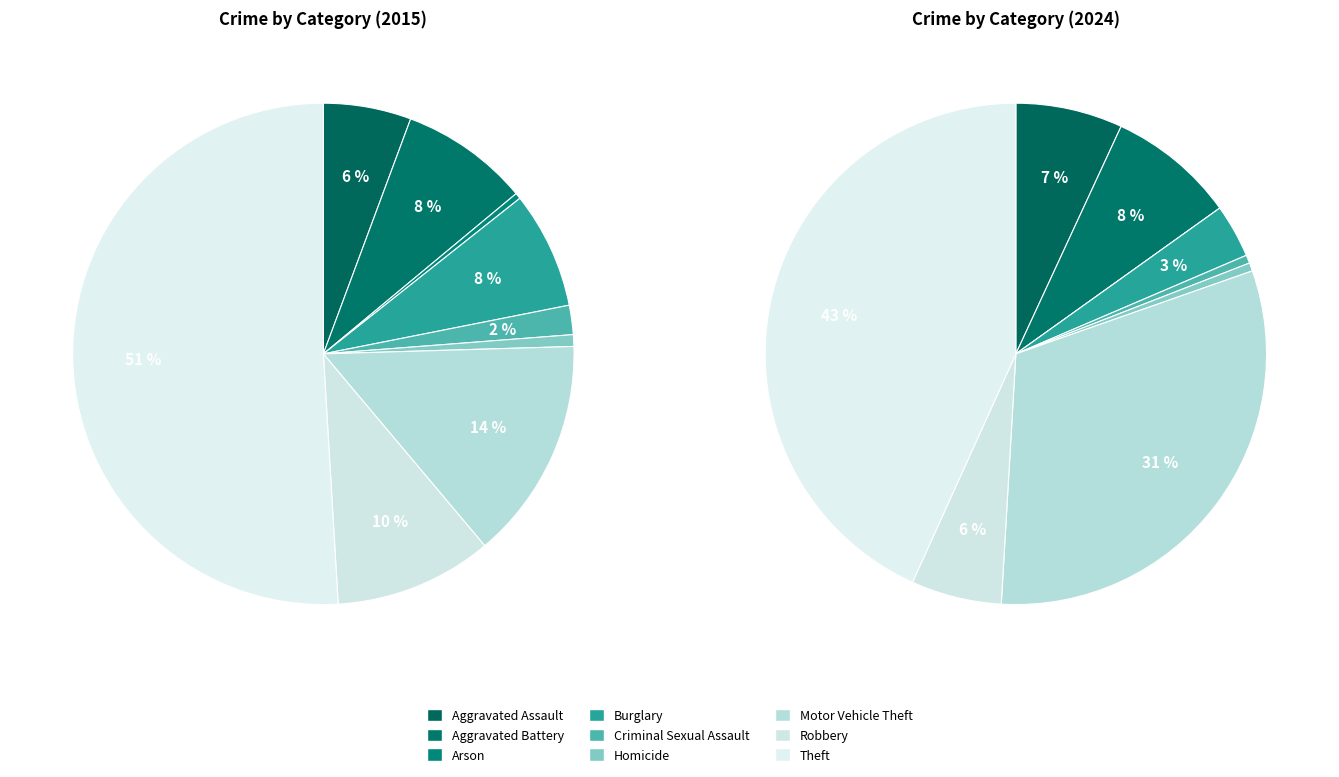

How many segments does this pie chart have?

9